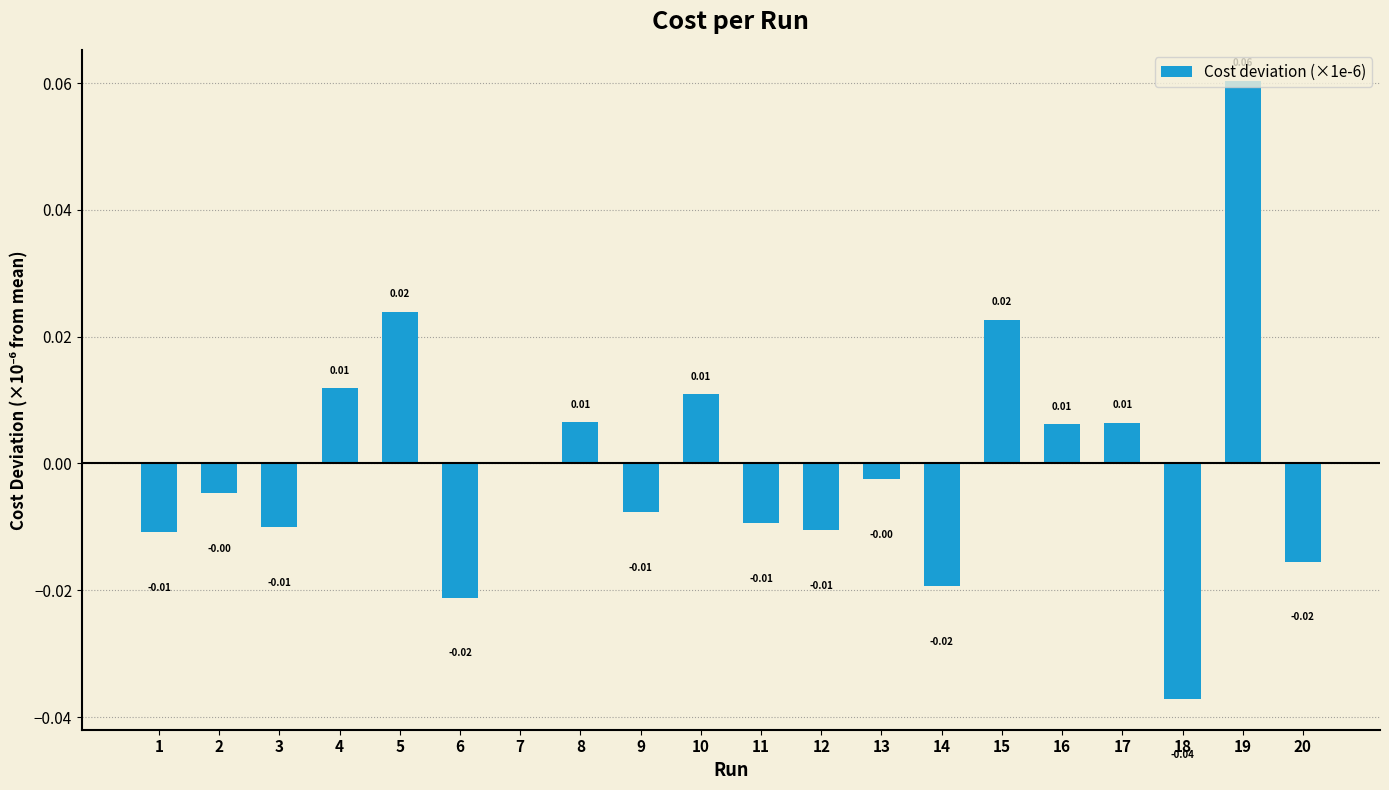

Which has a higher value, 20 or 10?

10